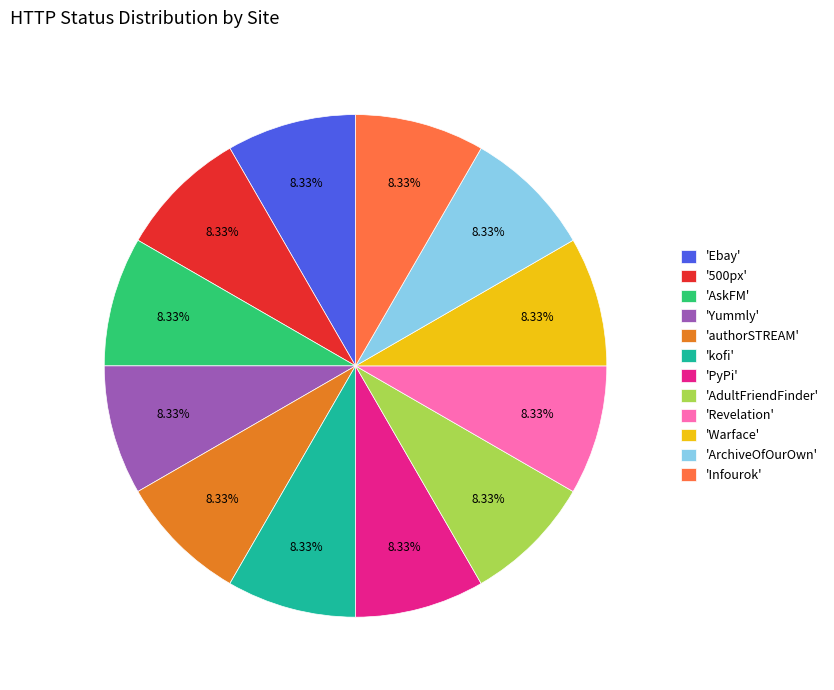

What is the ratio of the value at 'Ebay' to the value at 'kofi'?

1.0